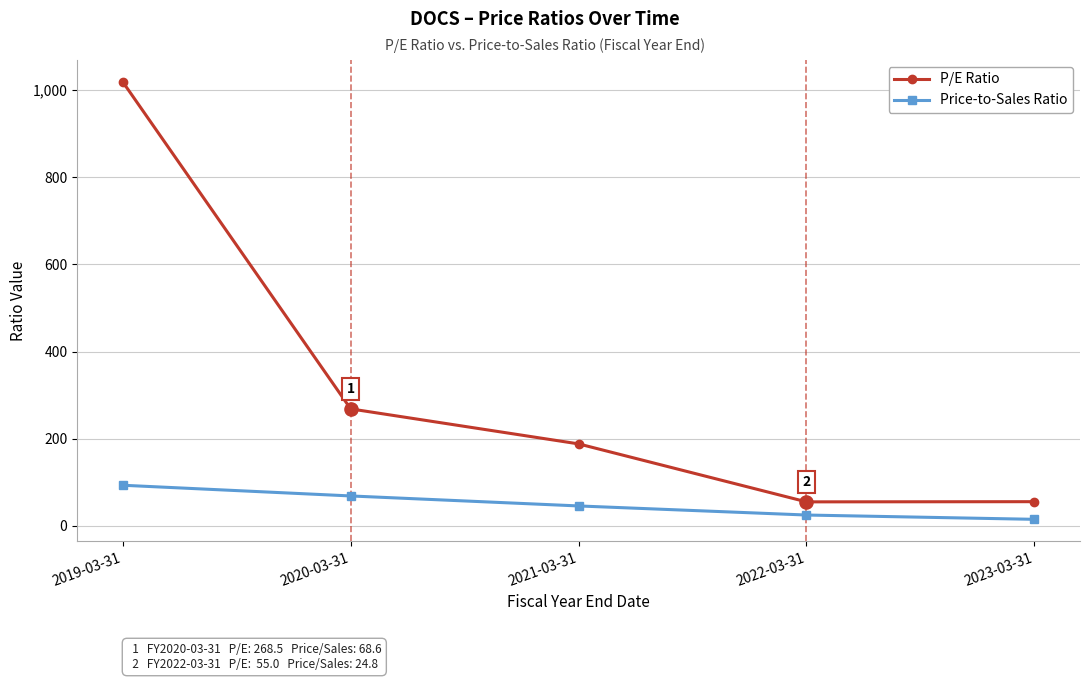

What is the spread (max minus min) of values at 2022-03-31?

30.2